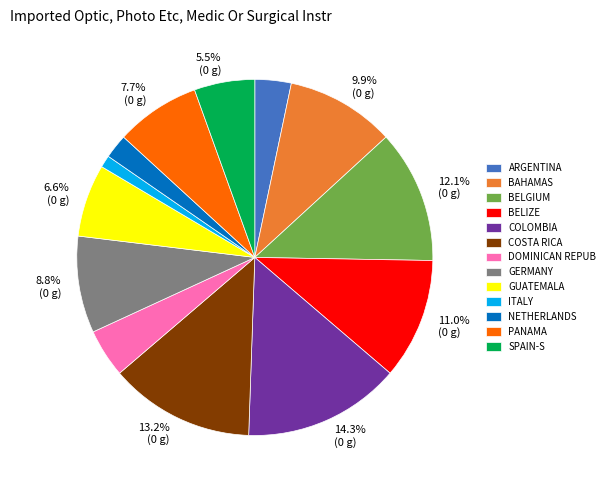

What is the largest slice in the pie chart?

COLOMBIA